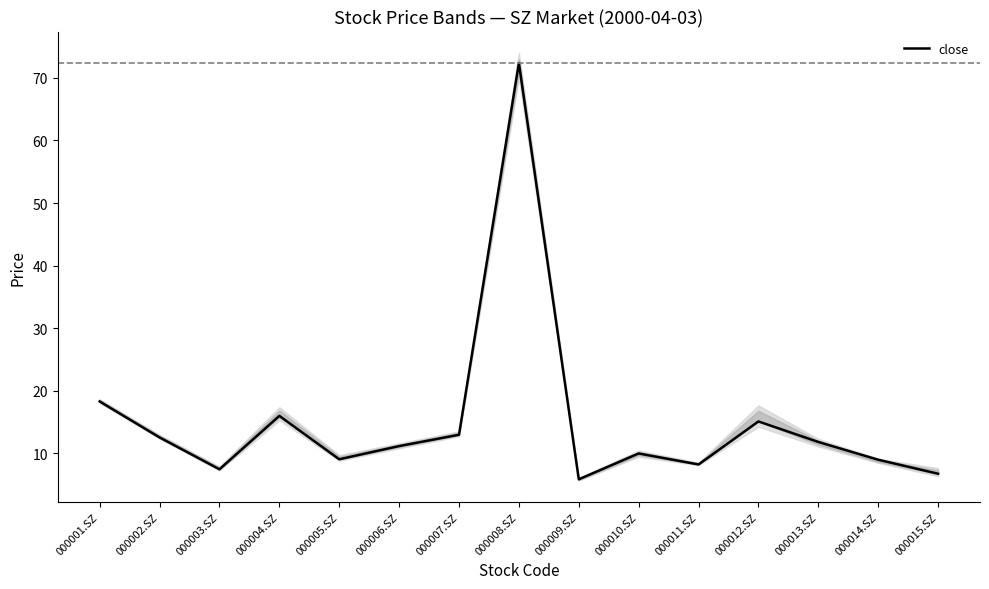

What position from the left is 000003.SZ?

3